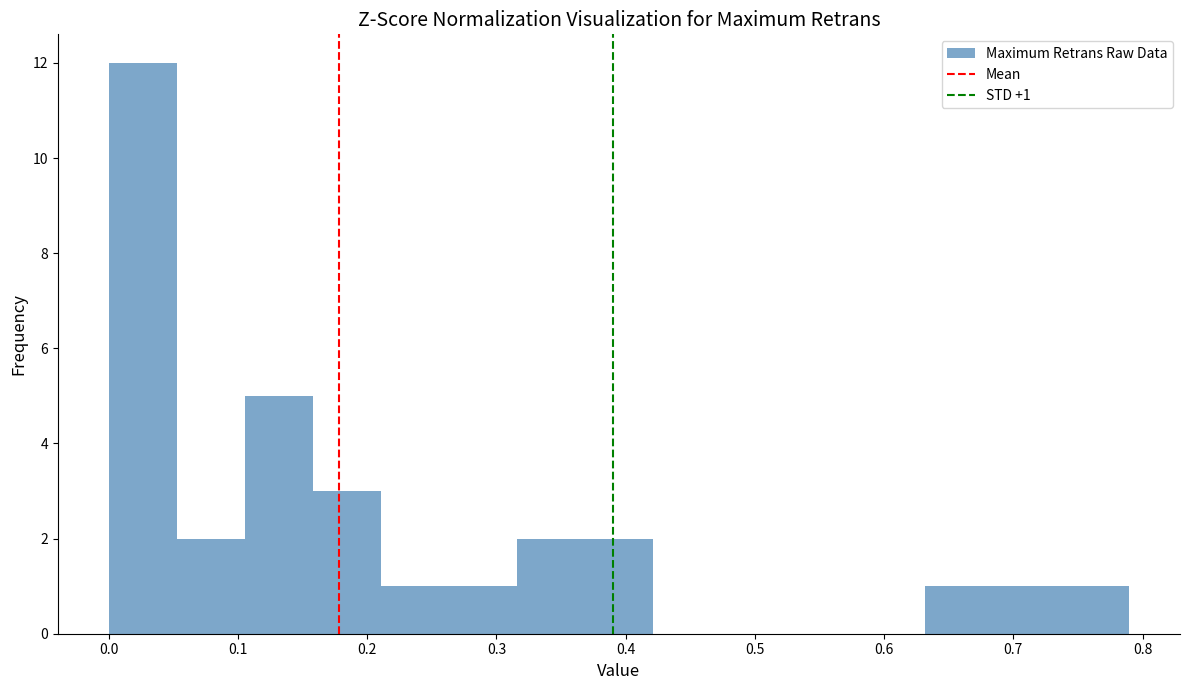

Over which range of the x-axis is the bar tallest?

0.00 to 0.05